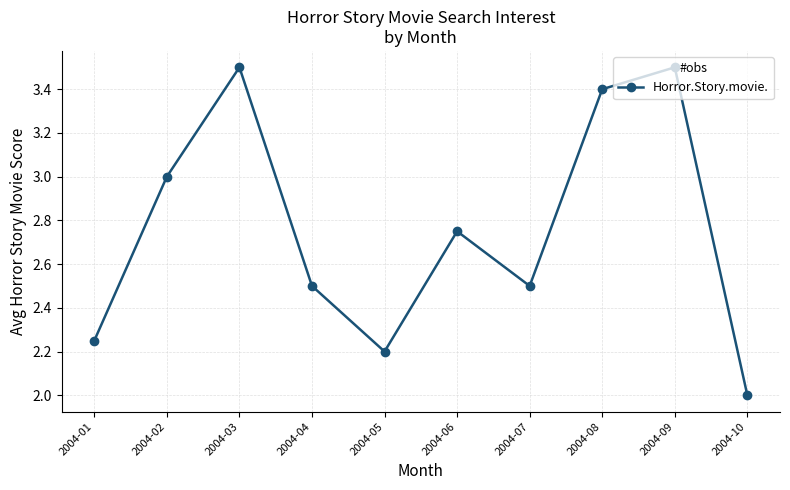

The chart shows a value of 2.0 at 2004-10. True or false?

True